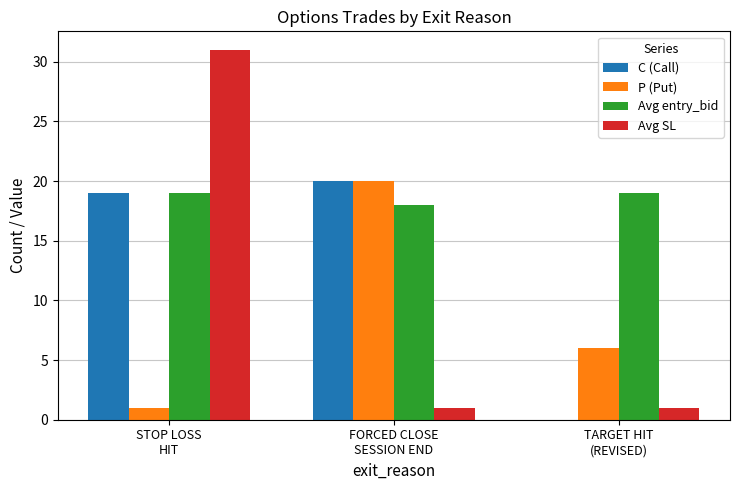

Which series has the largest range (max minus min)?

Avg SL